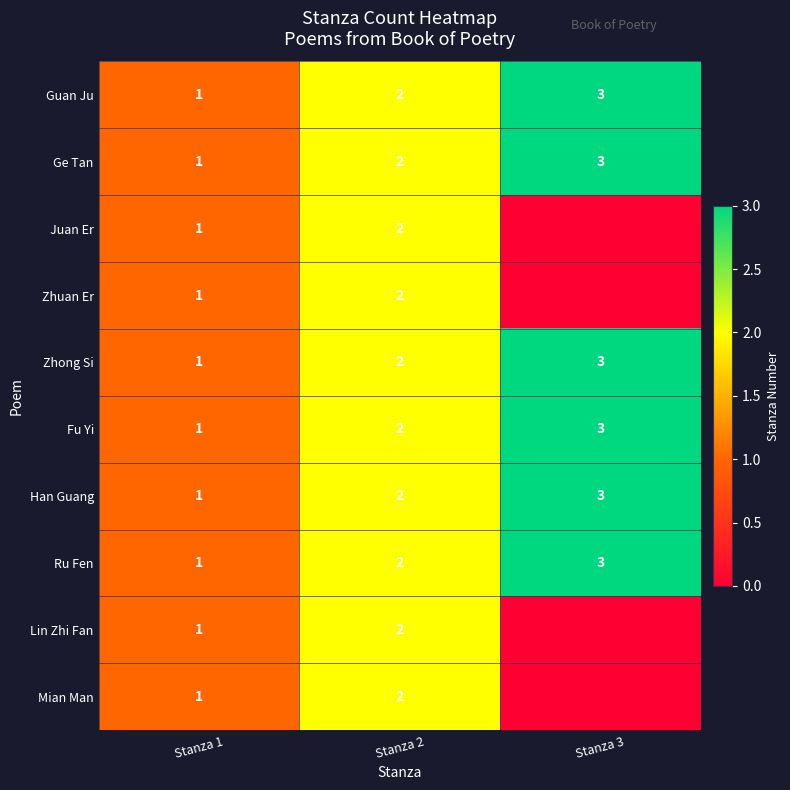

What is the greatest value displayed?

3